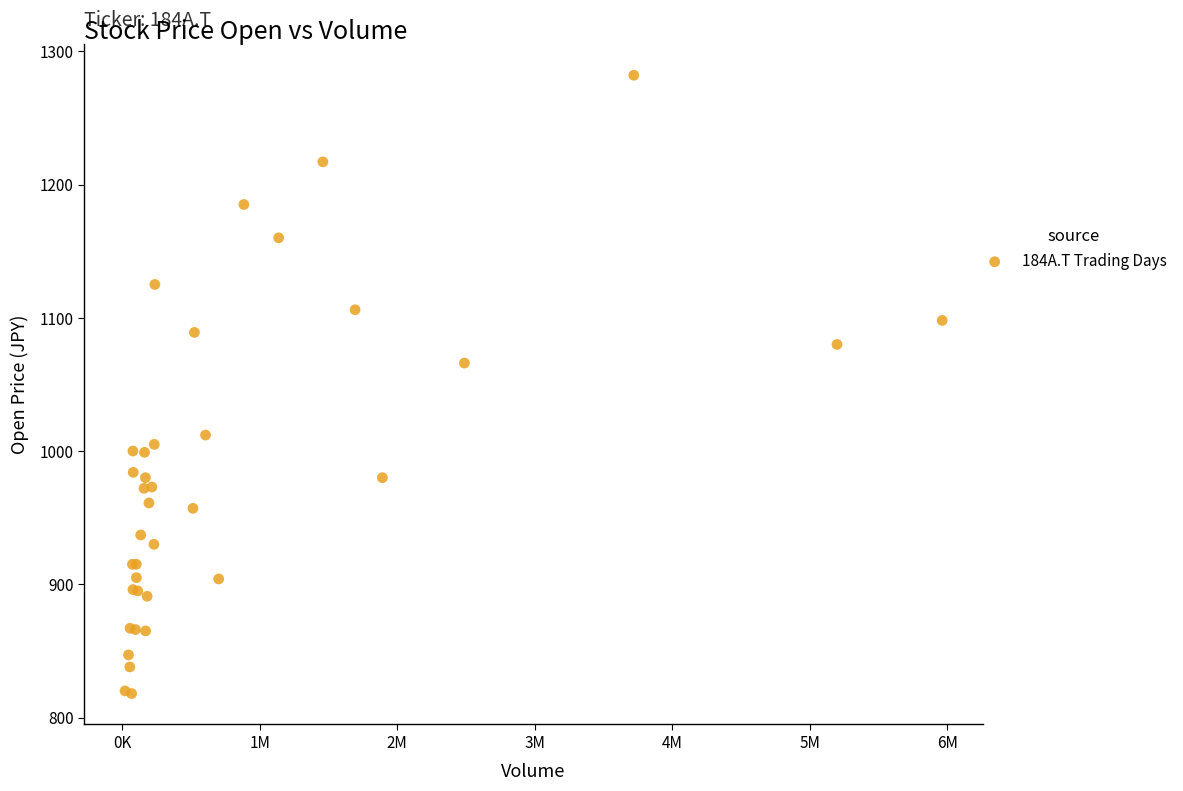

What Y value in the scatter plot is closest to 1050?

1066